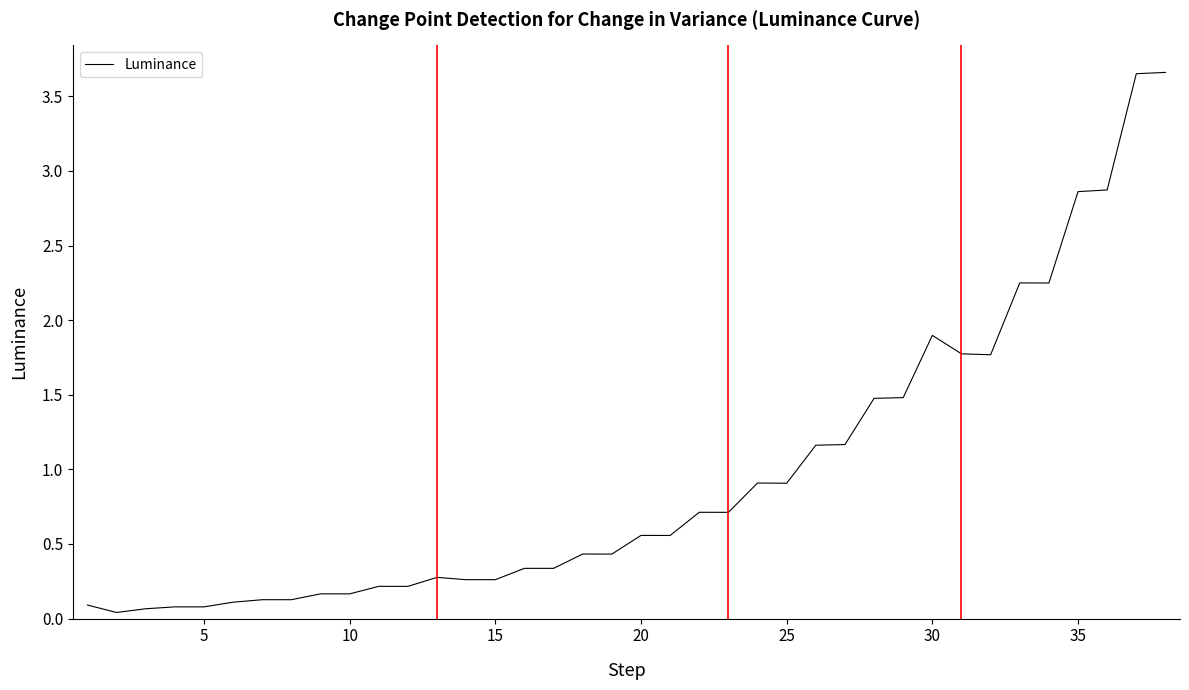

What is the difference between the maximum and minimum values?

3.6